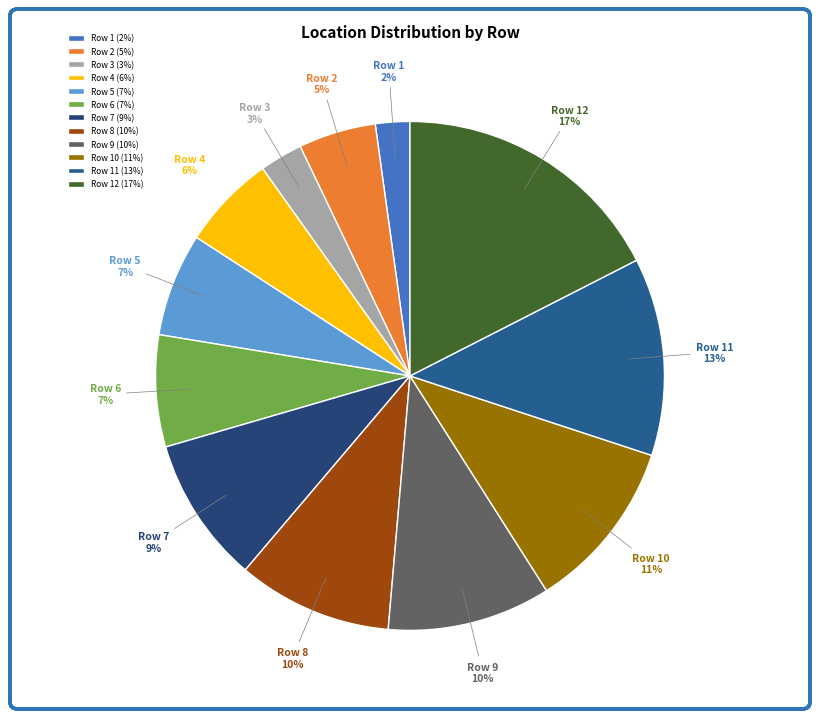

To the nearest percent, what is the combined percentage of Row 12 and Row 8?

27%